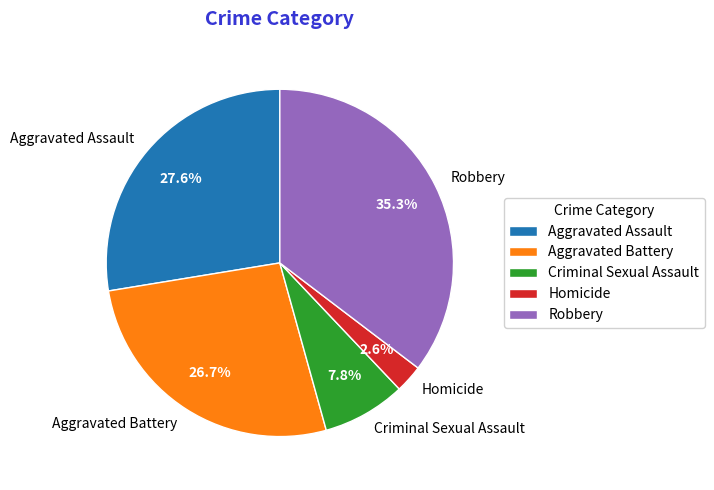

How many slices are in this pie chart?

5